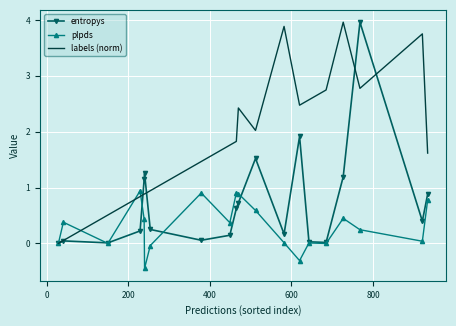

What is the maximum value shown in the chart?

4.0